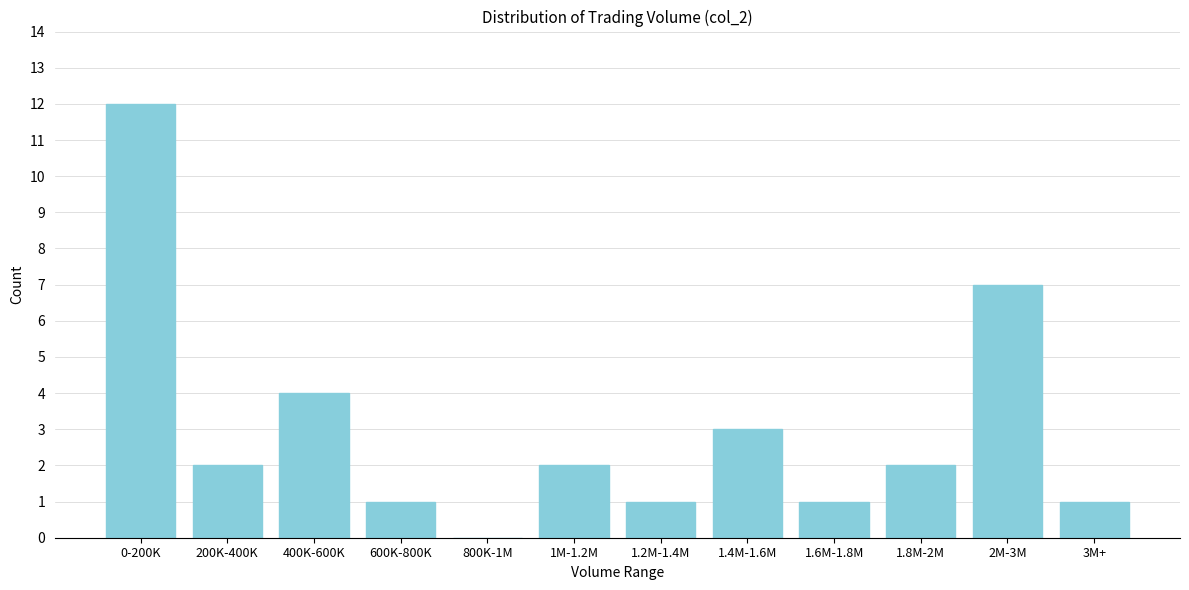

Reading left to right, transcribe all the data shown in this chart.

0-200K=12	200K-400K=2	400K-600K=4	600K-800K=1	800K-1M=0	1M-1.2M=2	1.2M-1.4M=1	1.4M-1.6M=3	1.6M-1.8M=1	1.8M-2M=2	2M-3M=7	3M+=1